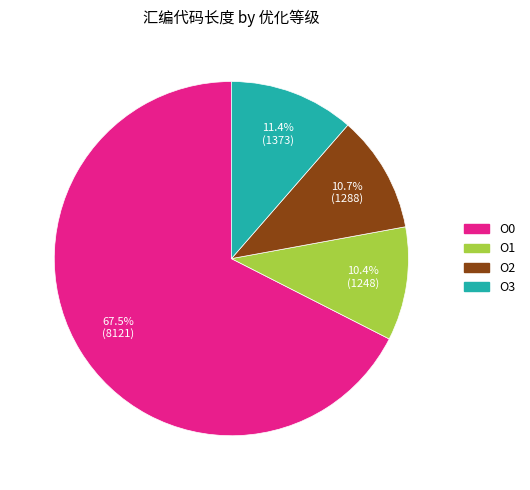

To the nearest percent, what percentage of the pie is O1?

10%